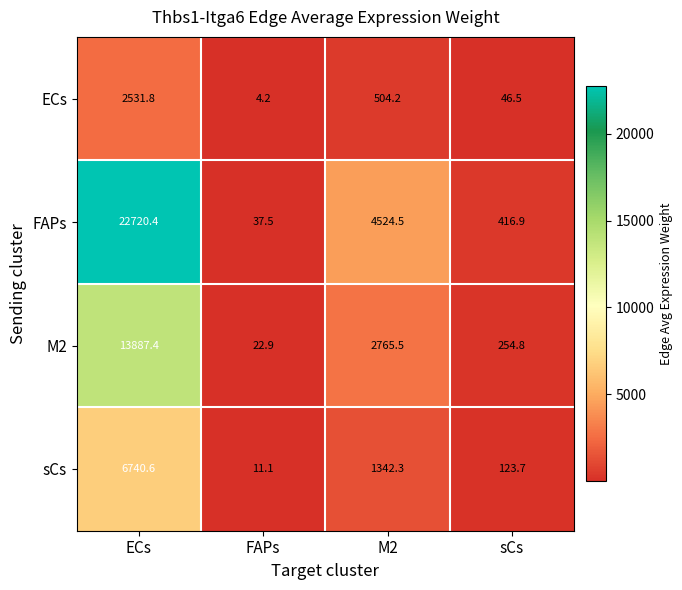

What is the difference between the second highest and minimum values in the sCs series?

1331.2